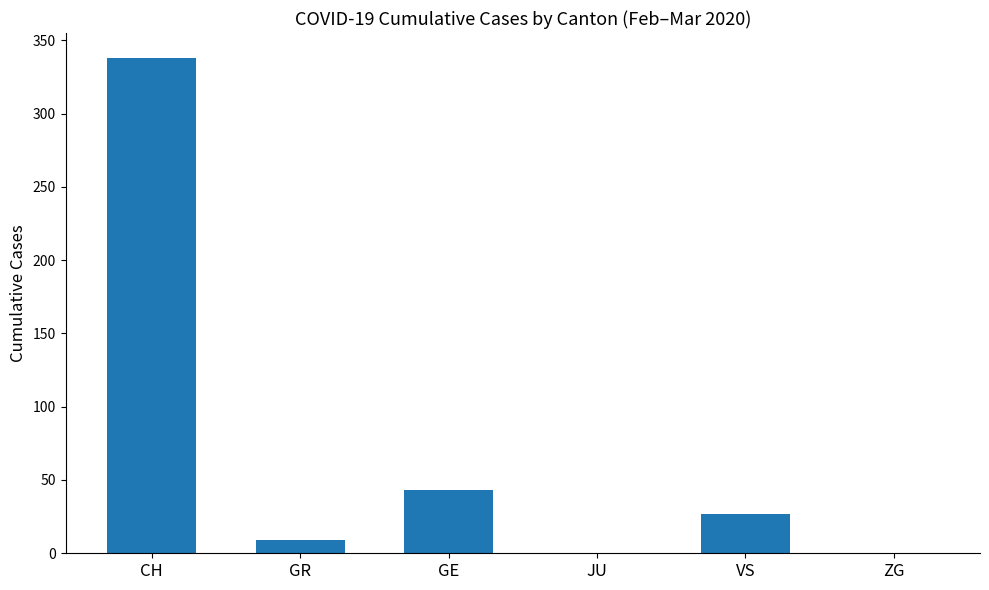

What is the sum of all values?

417